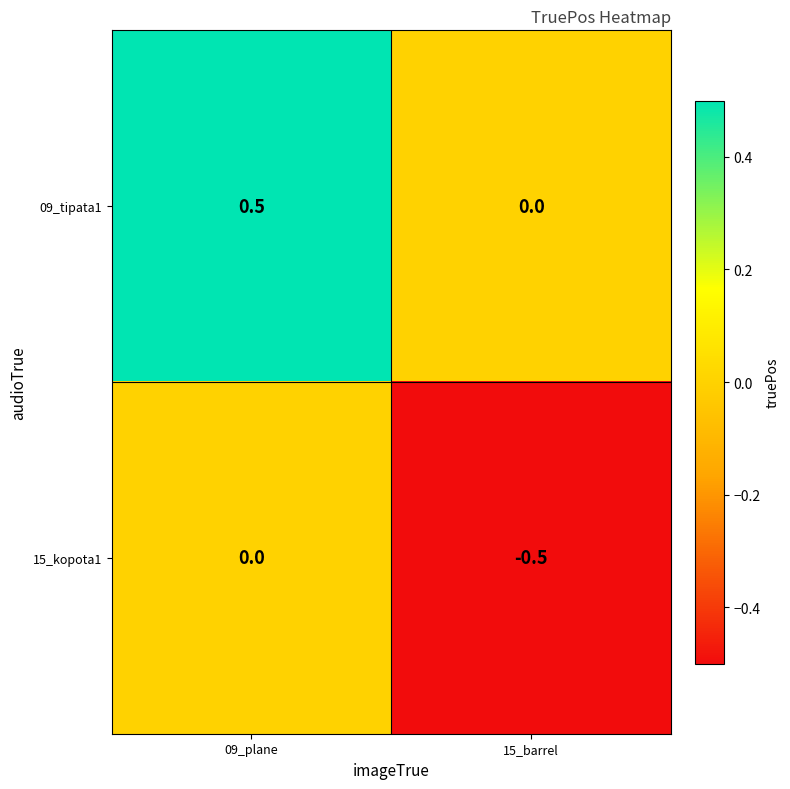

Rank the series at 09_plane from highest to lowest value.

09_tipata1, 15_kopota1